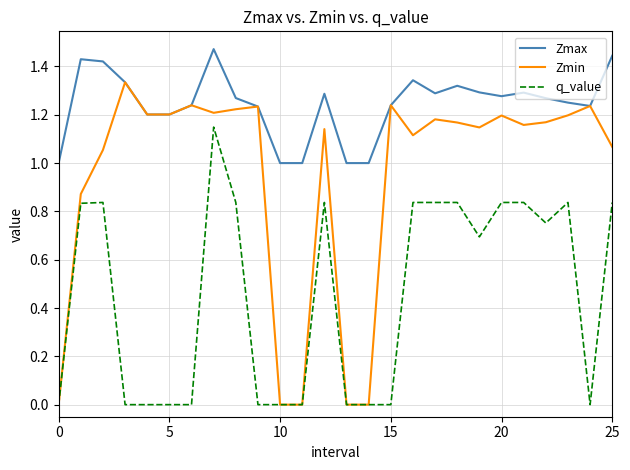

Rank the series by their average value, from lowest to highest.

q_value, Zmin, Zmax